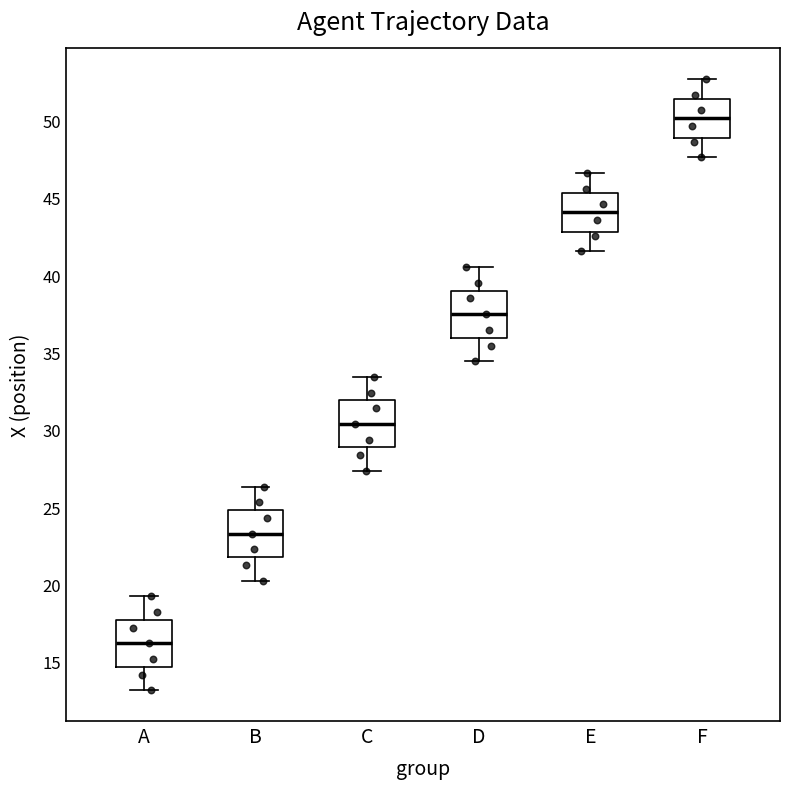

Reading left to right, read every box against the y-axis: the position of its median line, the range the box covers, and the ends of its whiskers. The values are not printed on the chart, so give them approximately, as read against the axis.

A: median 16.0, box 14.5 to 17.5, whiskers 13.0 to 19.0
B: median 23.5, box 22.0 to 25.0, whiskers 20.5 to 26.5
C: median 30.5, box 29.0 to 32.0, whiskers 27.5 to 33.5
D: median 37.5, box 36.0 to 39.0, whiskers 34.5 to 40.5
E: median 44.0, box 43.0 to 45.5, whiskers 41.5 to 46.5
F: median 50.0, box 49.0 to 51.5, whiskers 47.5 to 52.5